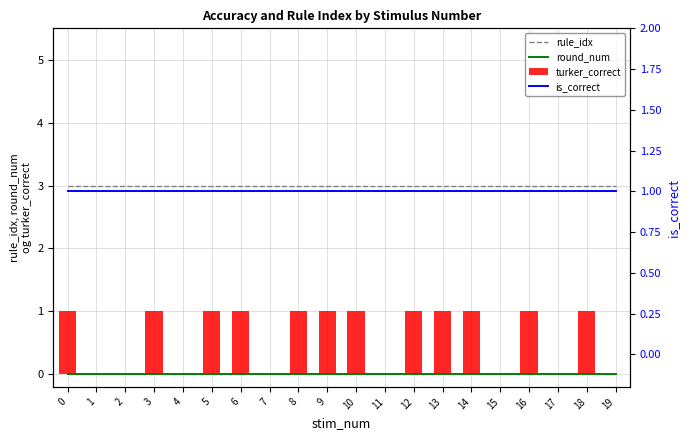

What is the spread (max minus min) of values at 17?

3